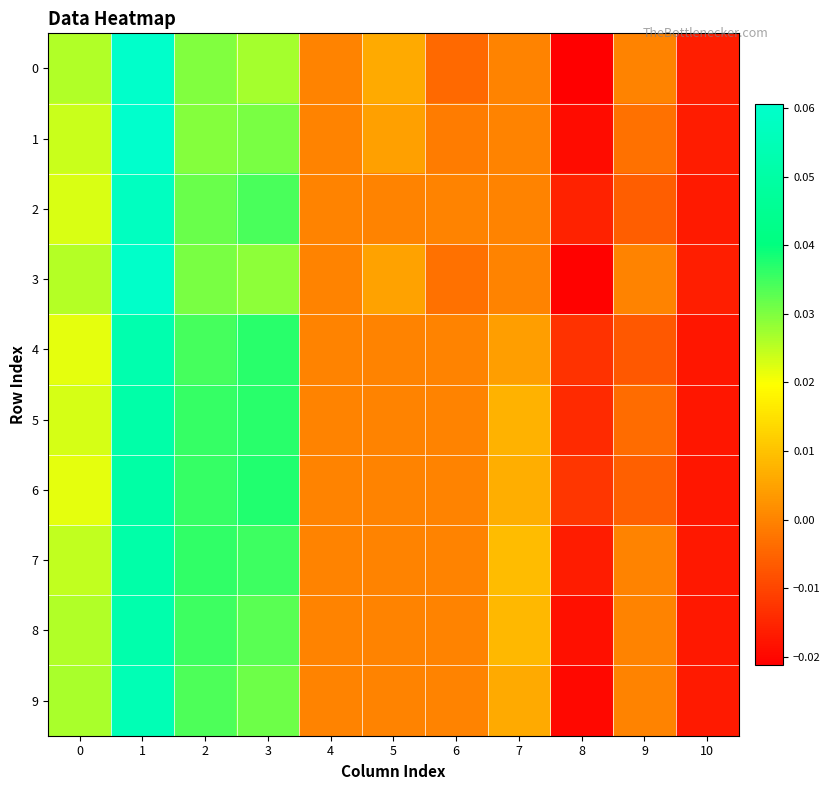

Reading left to right, list all the values displayed in this chart.

0: 0=0.0	1=0.1	2=0.0	3=0.0	4=0.0	5=0.0	6=-0.0	7=0.0	8=-0.0	9=0.0	10=-0.0
1: 0=0.0	1=0.1	2=0.0	3=0.0	4=0.0	5=0.0	6=-0.0	7=0.0	8=-0.0	9=-0.0	10=-0.0
2: 0=0.0	1=0.1	2=0.0	3=0.0	4=0.0	5=0.0	6=0.0	7=0.0	8=-0.0	9=-0.0	10=-0.0
3: 0=0.0	1=0.1	2=0.0	3=0.0	4=0.0	5=0.0	6=-0.0	7=0.0	8=-0.0	9=0.0	10=-0.0
4: 0=0.0	1=0.1	2=0.0	3=0.0	4=0.0	5=0.0	6=0.0	7=0.0	8=-0.0	9=-0.0	10=-0.0
5: 0=0.0	1=0.1	2=0.0	3=0.0	4=0.0	5=0.0	6=0.0	7=0.0	8=-0.0	9=-0.0	10=-0.0
6: 0=0.0	1=0.1	2=0.0	3=0.0	4=0.0	5=0.0	6=0.0	7=0.0	8=-0.0	9=-0.0	10=-0.0
7: 0=0.0	1=0.1	2=0.0	3=0.0	4=0.0	5=0.0	6=0.0	7=0.0	8=-0.0	9=0.0	10=-0.0
8: 0=0.0	1=0.1	2=0.0	3=0.0	4=0.0	5=0.0	6=0.0	7=0.0	8=-0.0	9=0.0	10=-0.0
9: 0=0.0	1=0.1	2=0.0	3=0.0	4=0.0	5=0.0	6=0.0	7=0.0	8=-0.0	9=0.0	10=-0.0